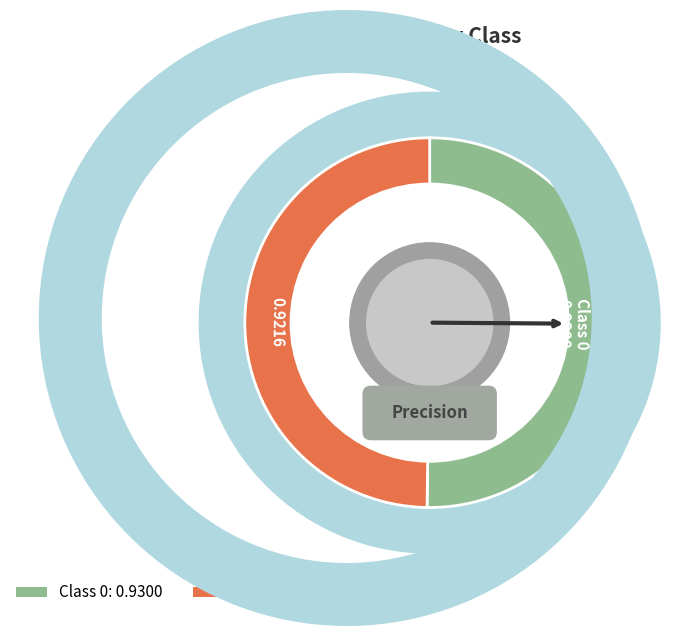

To the nearest percent, what percentage of the pie is 0?

50%